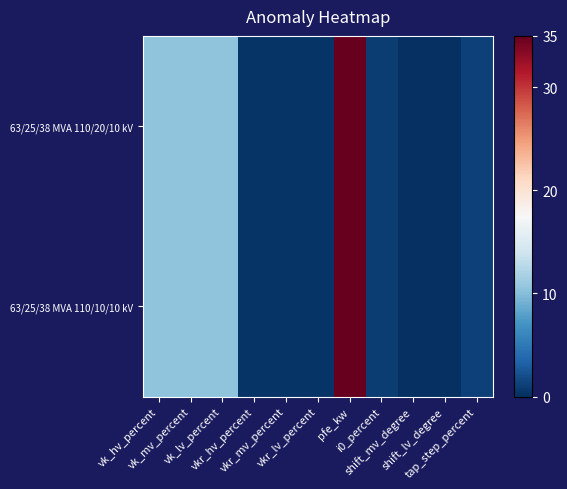

List the series in order of their peak value, highest first.

63/25/38 MVA 110/20/10 kV, 63/25/38 MVA 110/10/10 kV